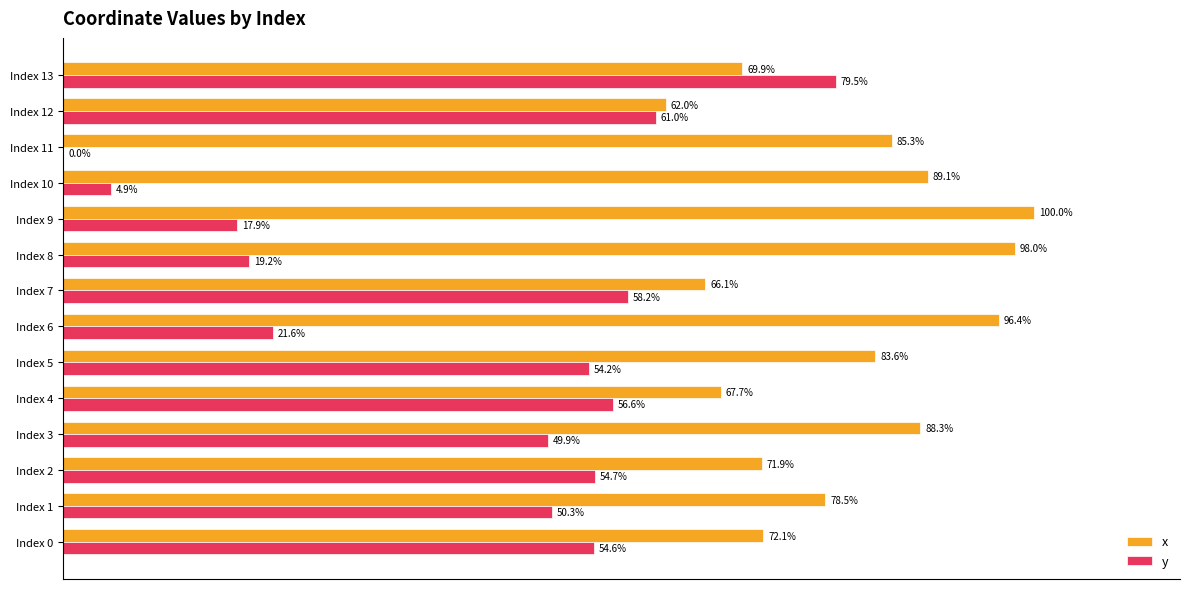

Which series changed the most between Index 2 and Index 8?

y